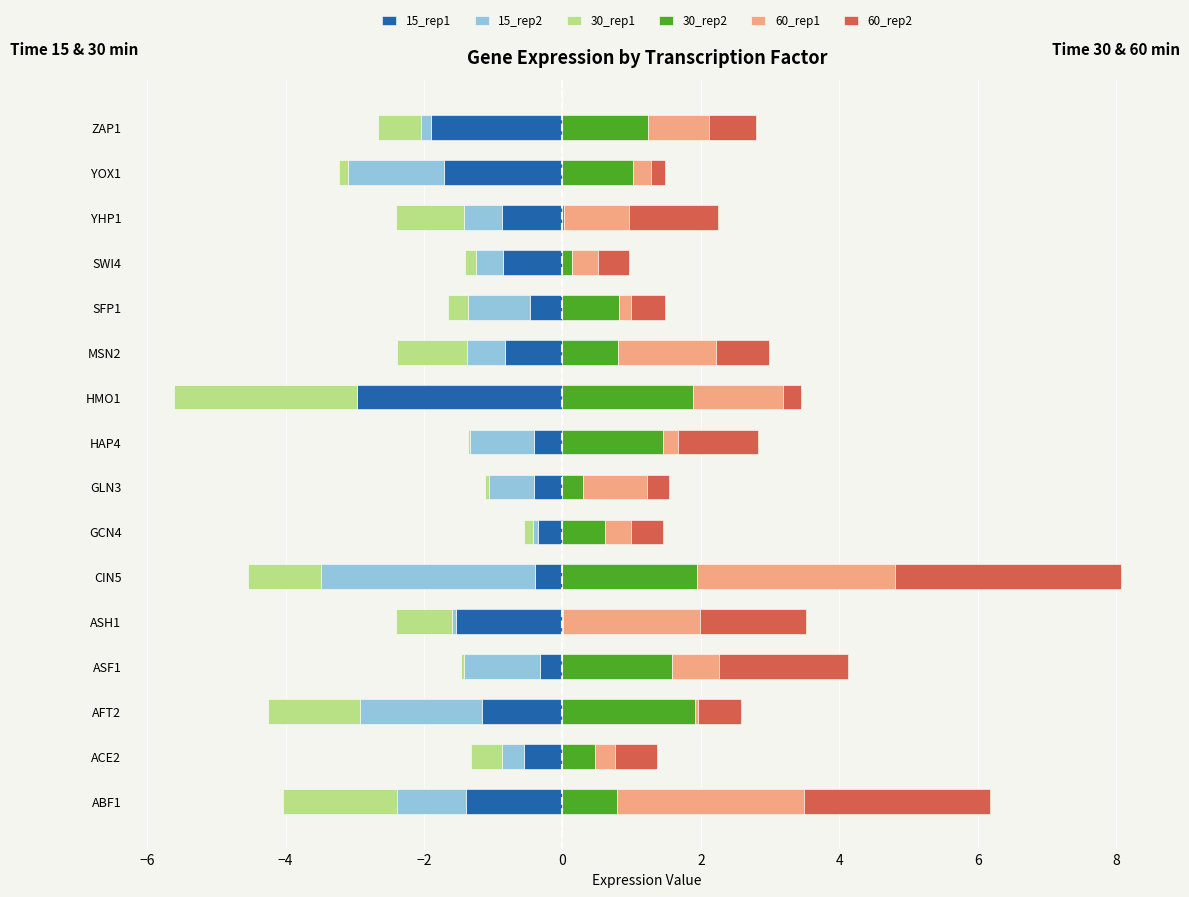

What is the sum of the 15_rep2 values at ZAP1 and AFT2?

-1.9